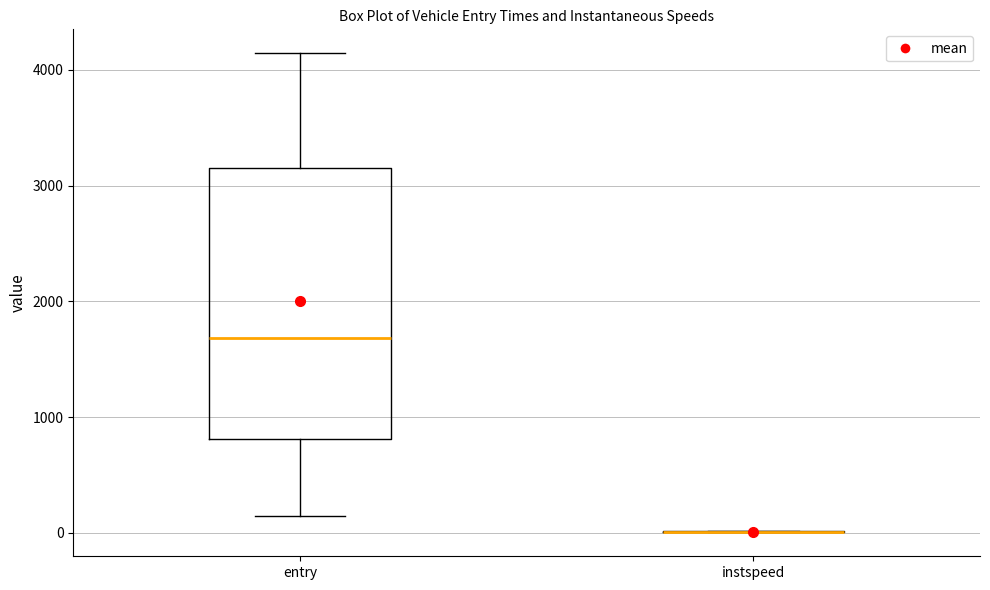

Where is the upper edge of the box for entry on the y-axis? The values are not printed on the chart, so give them approximately, as read against the axis.

3200